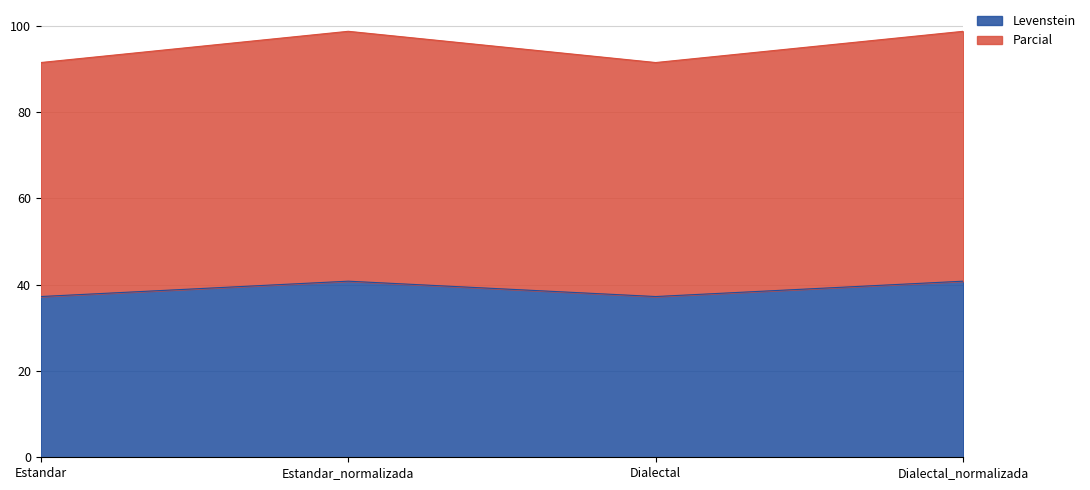

What is the approximate value of Levenstein at Dialectal?

37.2